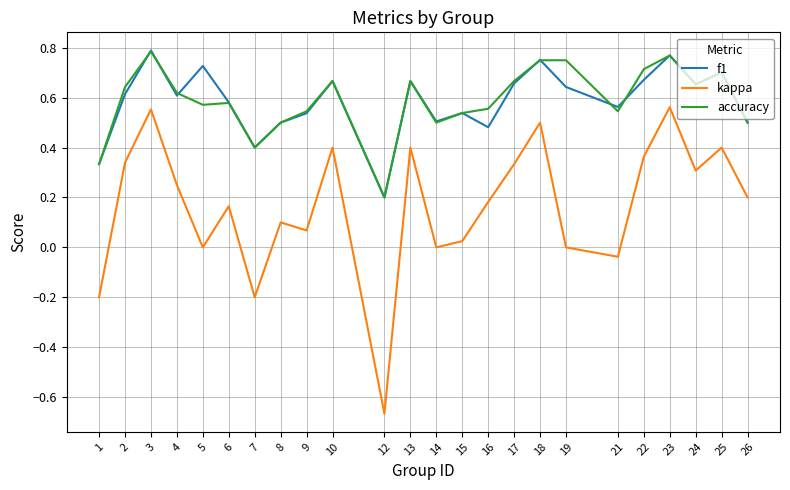

How many categories are shown in the chart?

24